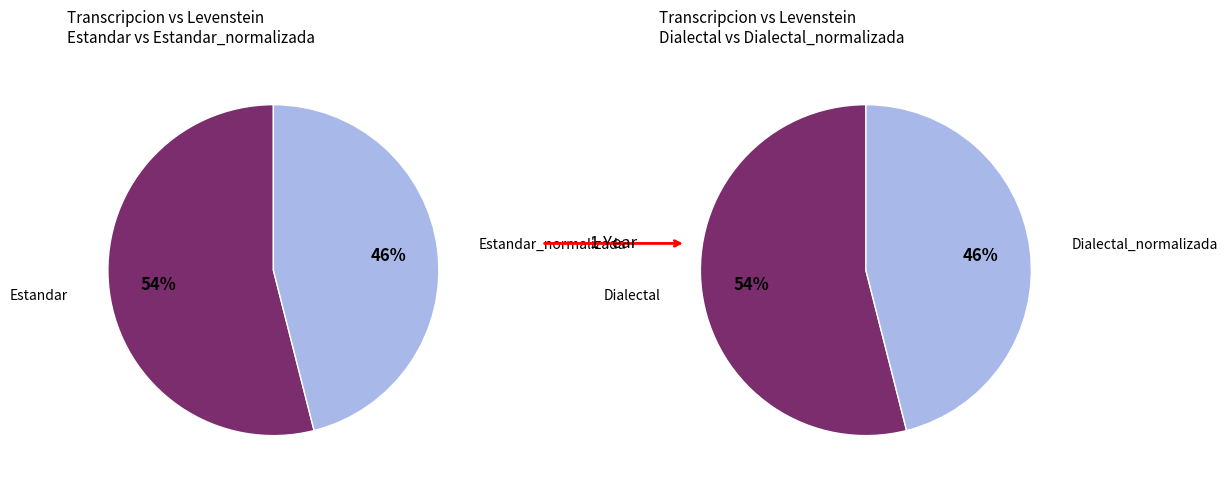

Is the sum of Dialectal and Estandar greater than half?

Yes